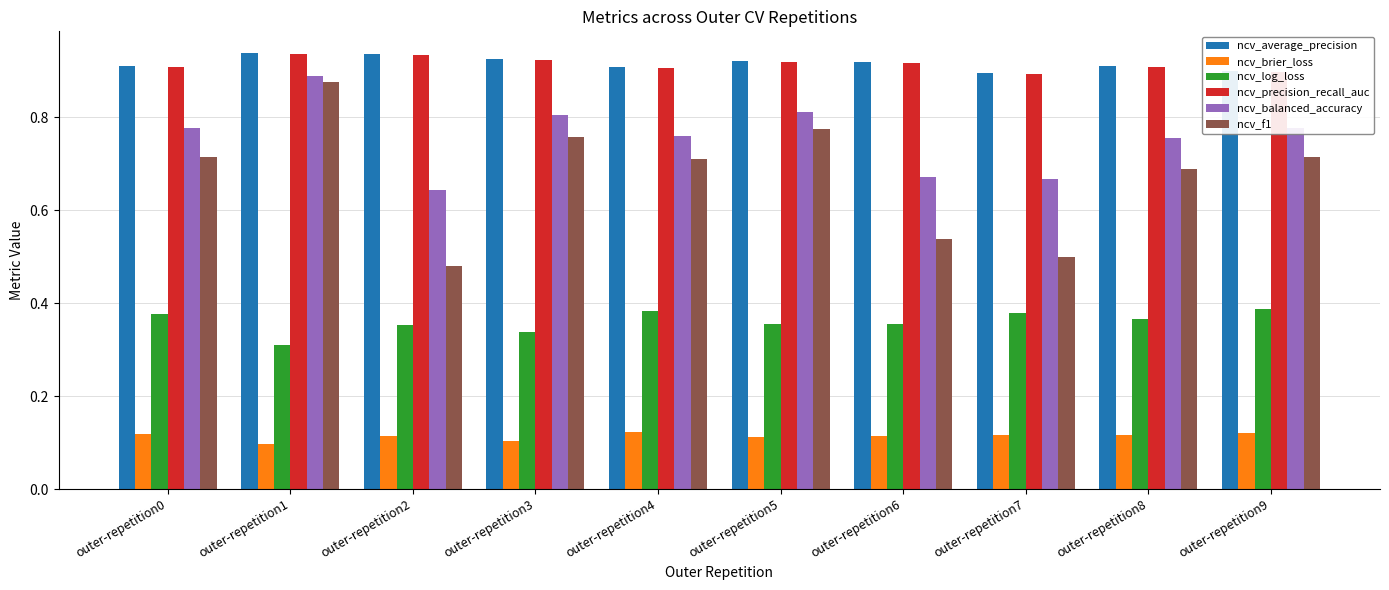

Which series has the widest spread of values?

ncv_f1